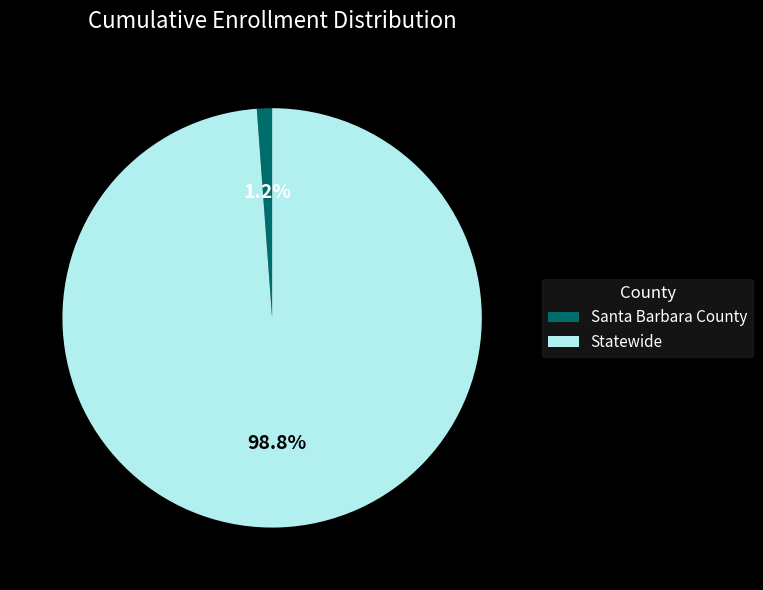

The Santa Barbara County slice represents 1% of the pie. True or false?

True